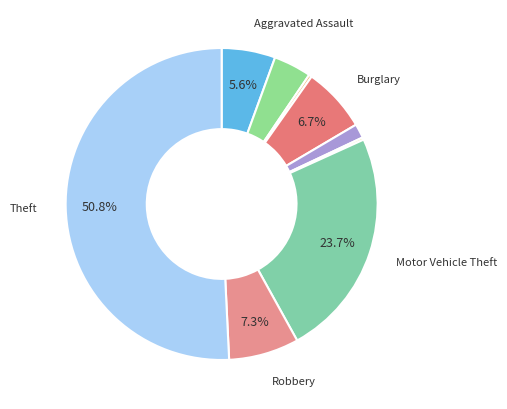

Rank the categories by value from highest to lowest.

Theft, Motor Vehicle Theft, Robbery, Burglary, Aggravated Assault, Aggravated Battery, Criminal Sexual Assault, Arson, Homicide